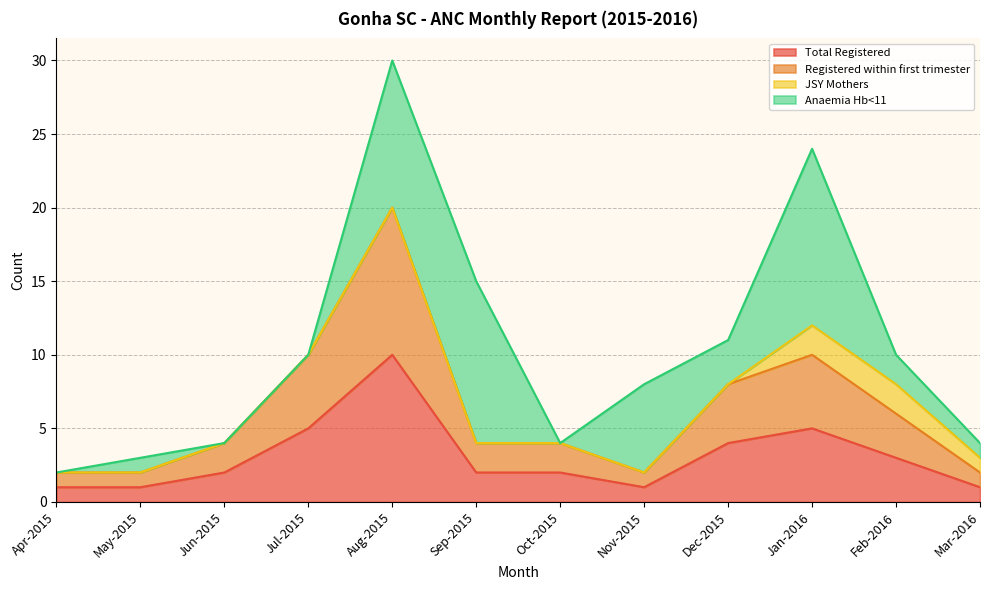

What position from the left is May-2015?

2